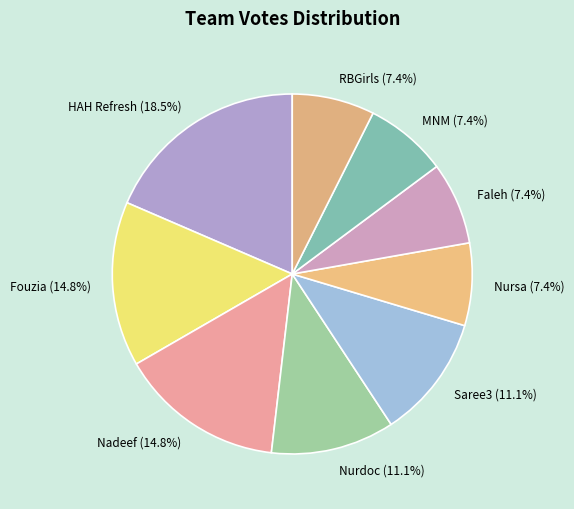

To the nearest percent, what is the combined percentage of RBGirls and Faleh?

15%